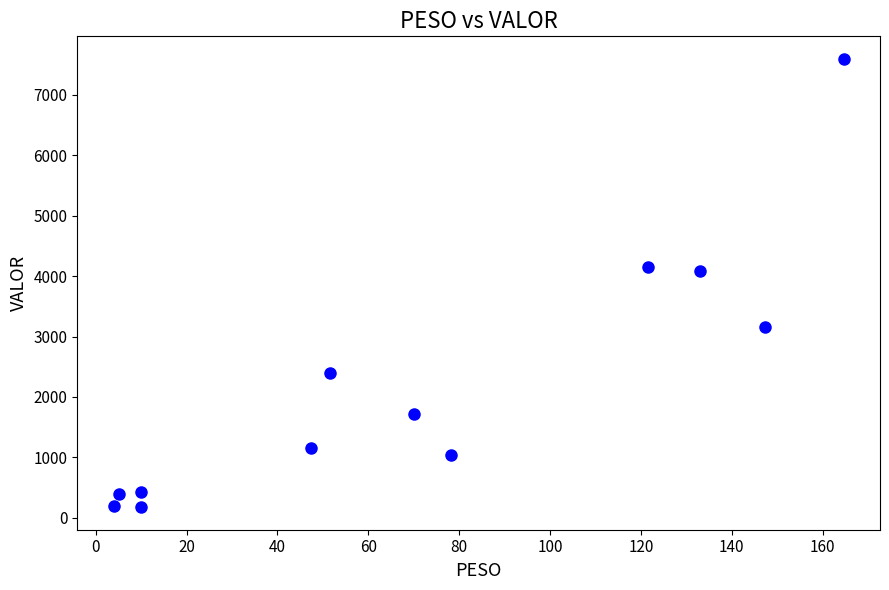

What is the average X value?

70.2